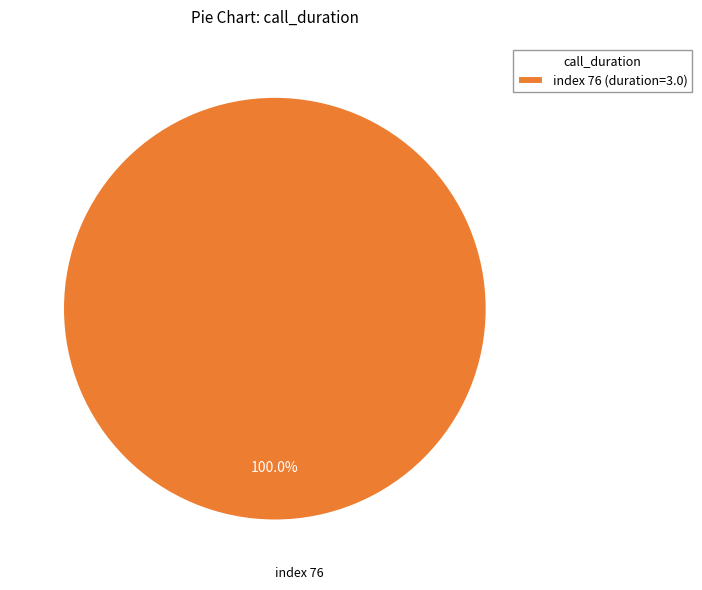

Rank the categories by value from lowest to highest.

index 76 (duration=3.0)